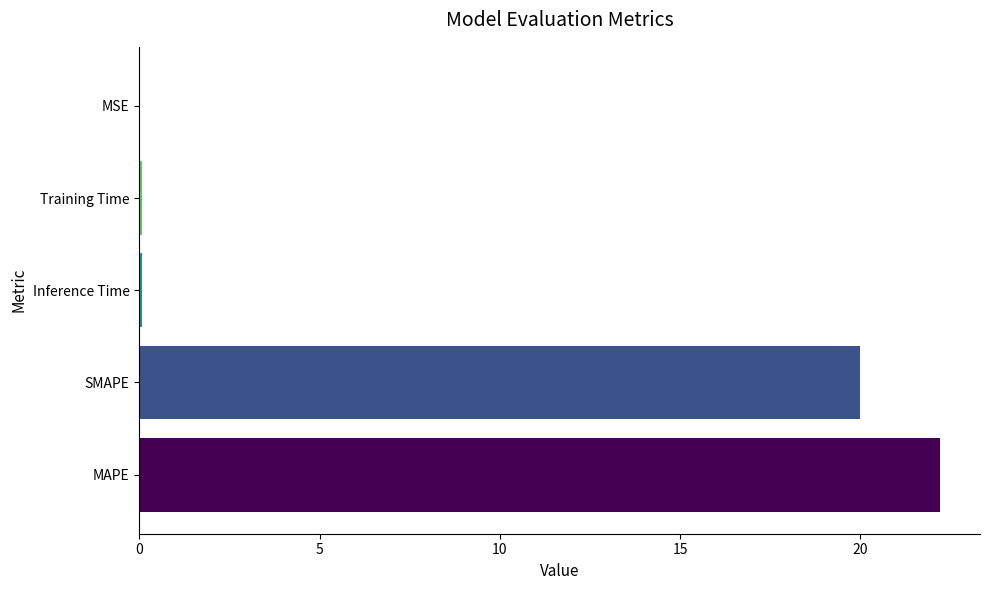

At which label is the value closest to 11?

SMAPE